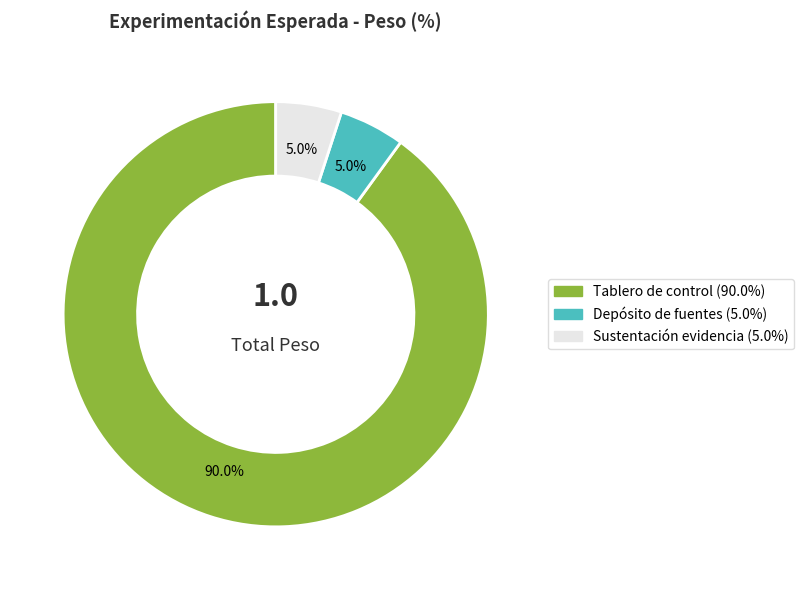

Count the number of slices in the pie.

3